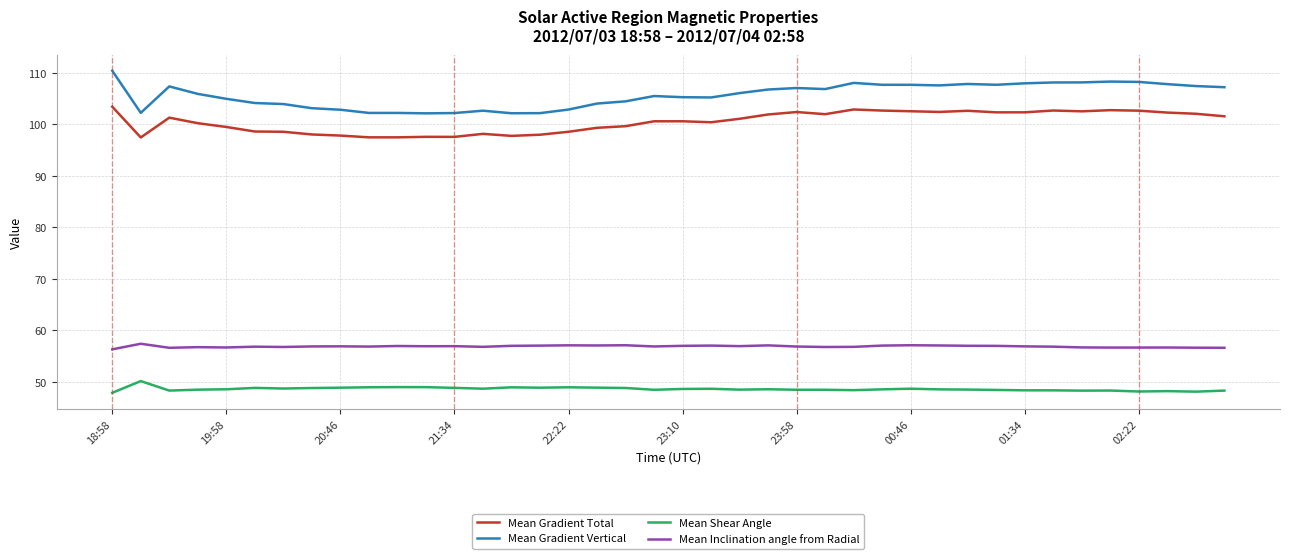

Which series has the largest range (max minus min)?

Mean Gradient Vertical